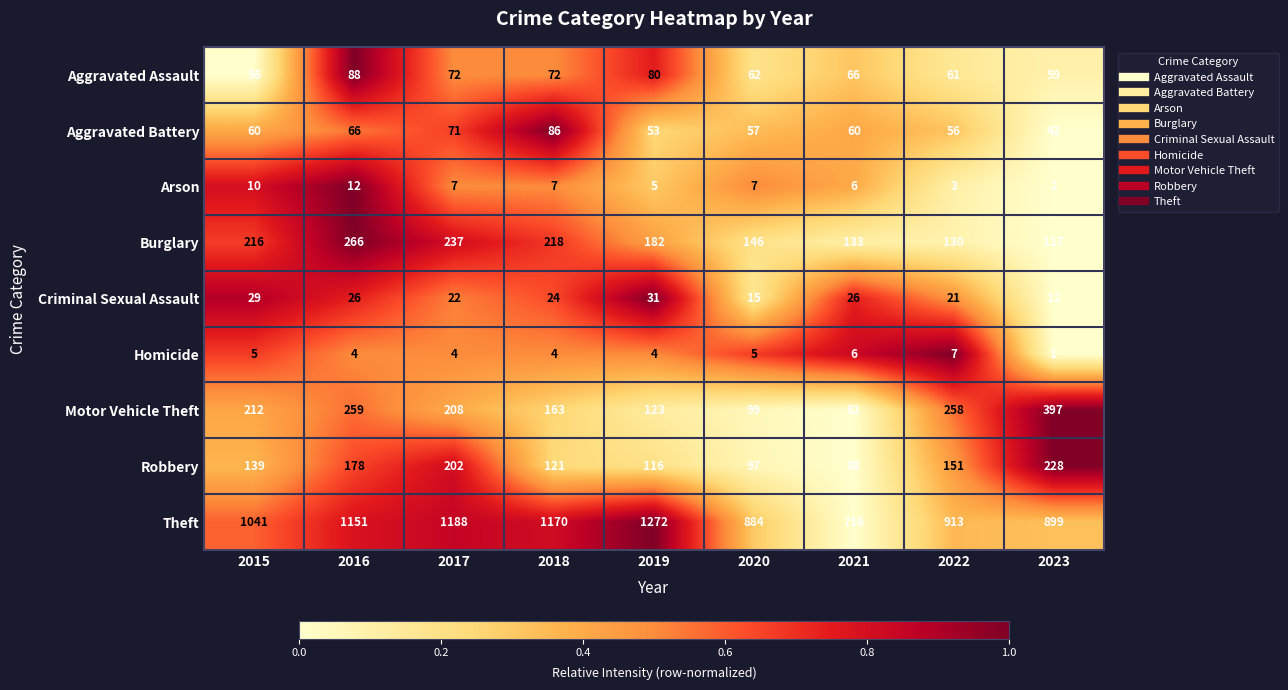

What is the total value across all series at 2023?

1757